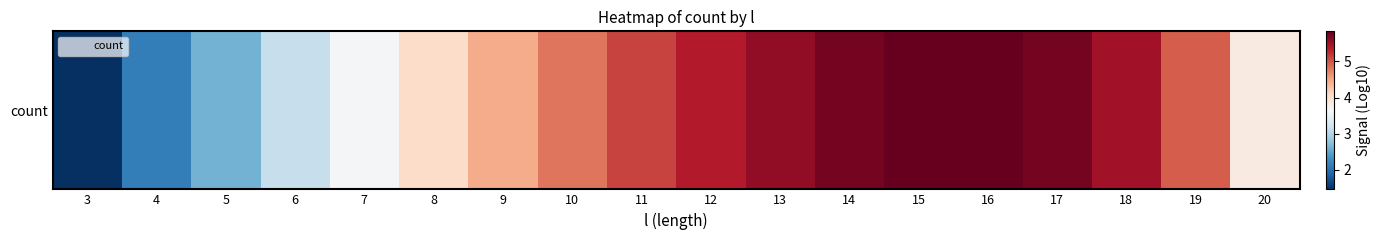

Which has a higher value, 16 or 18?

16